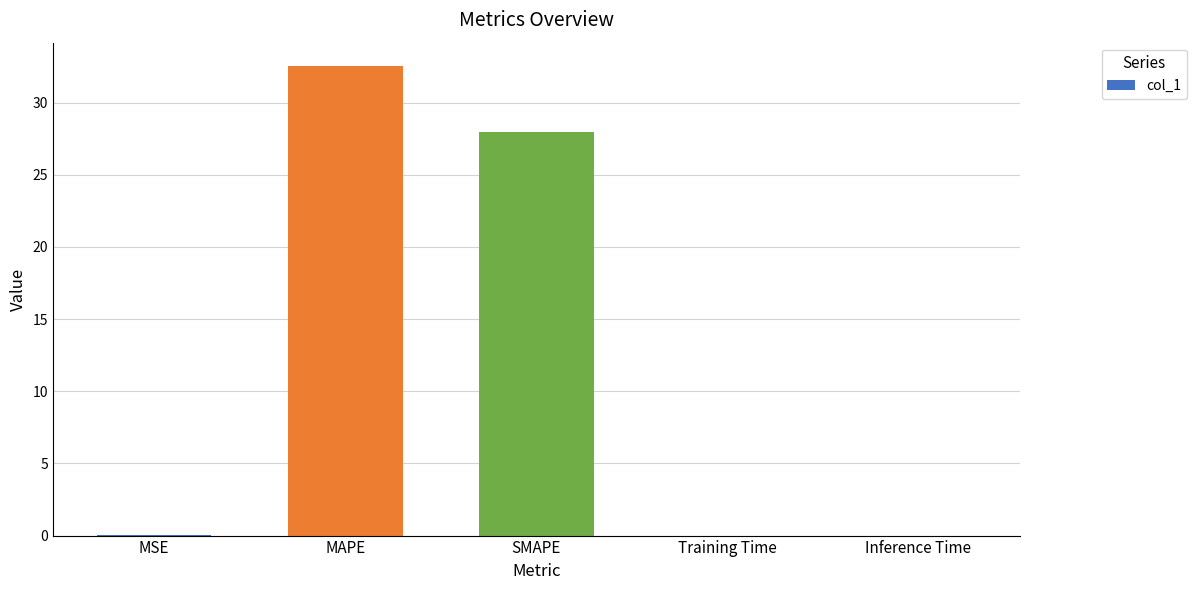

Which has a higher value, Training Time or MAPE?

MAPE